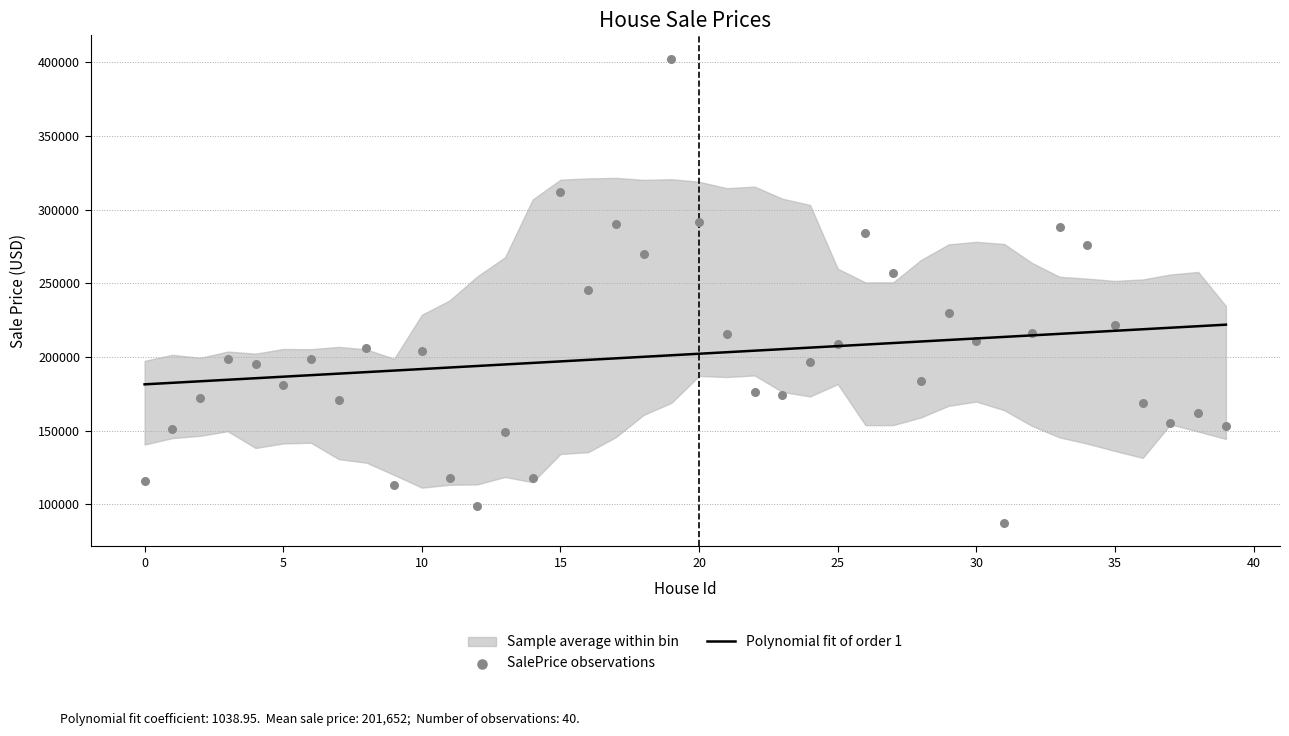

Which series has the widest spread of Y values?

SalePrice observations